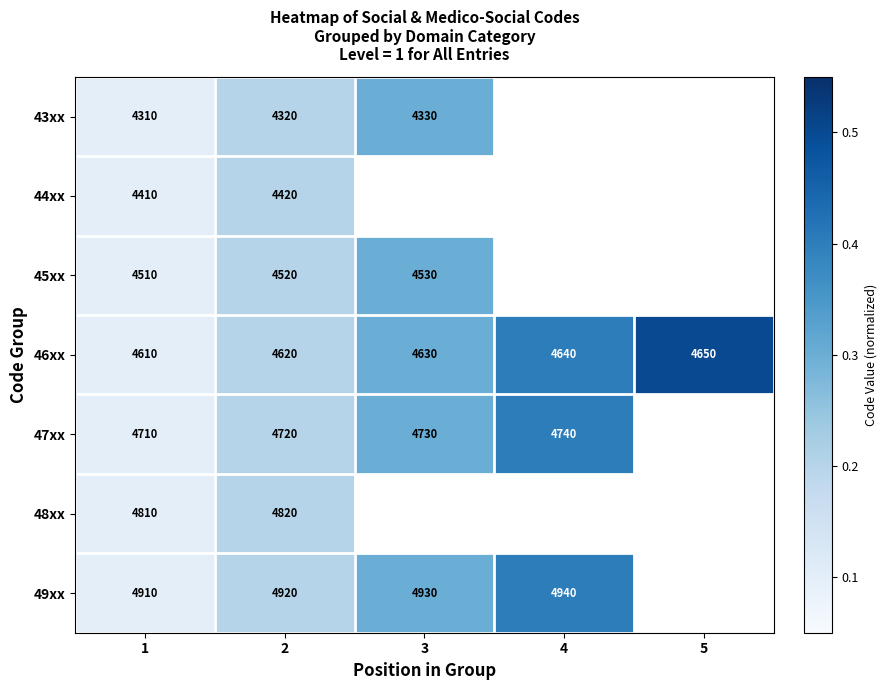

What is the difference between the 43xx values at 1 and 3?

20.0